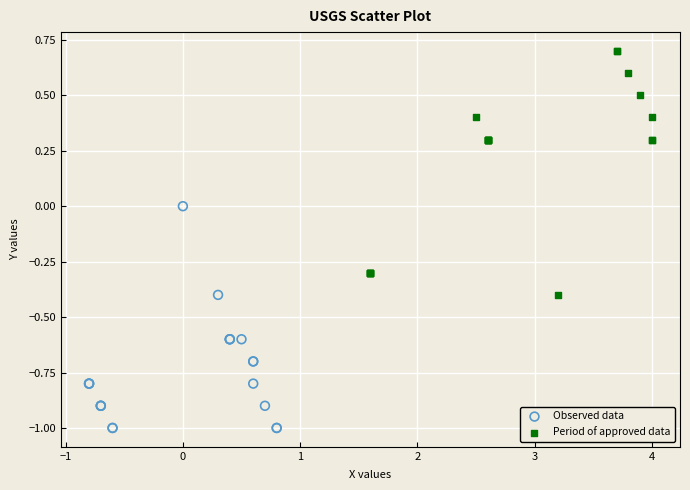

Which series reaches the maximum Y coordinate?

Period of approved data